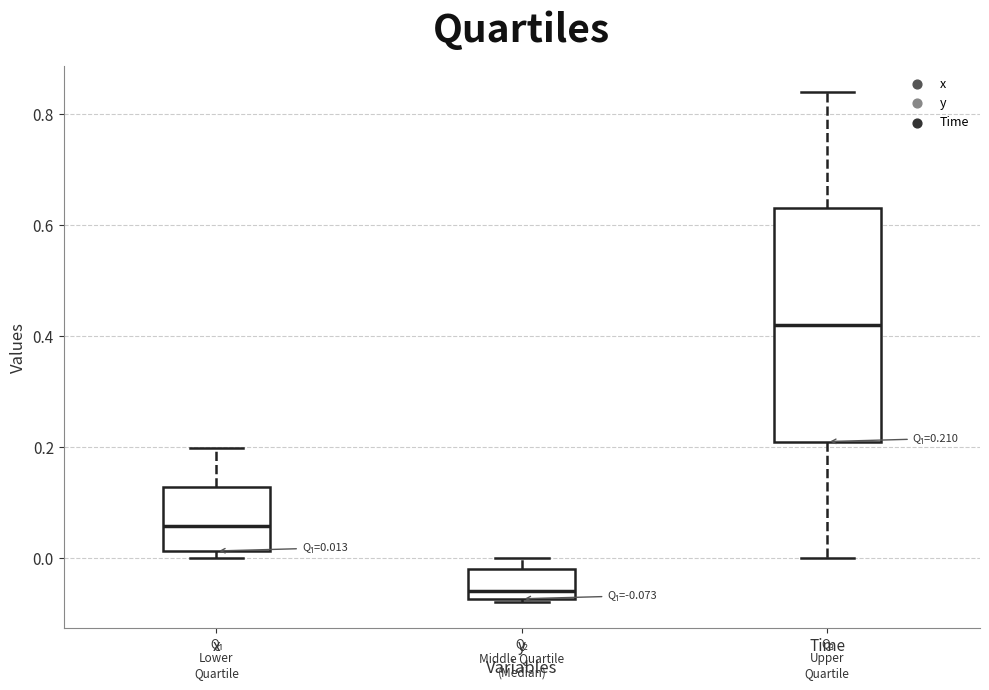

Which box's median line is the lowest?

y